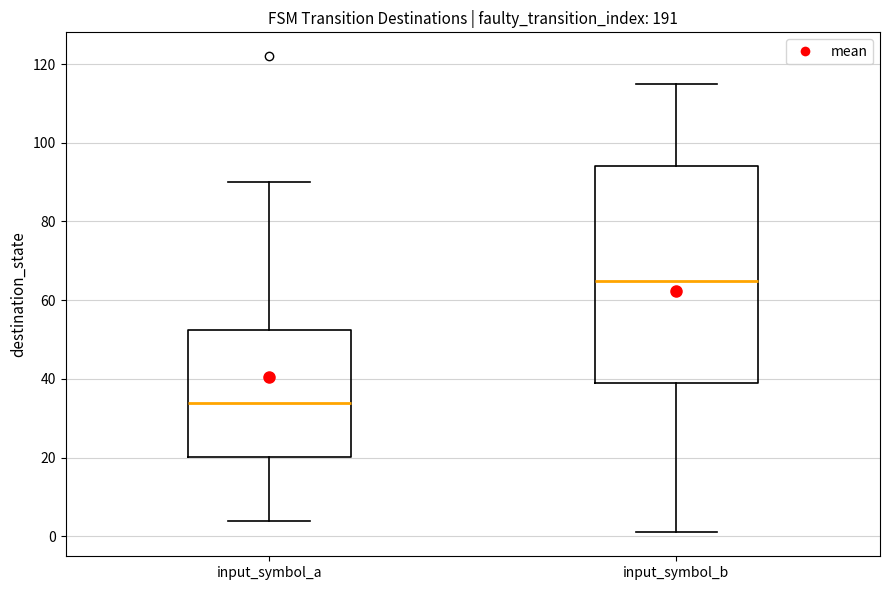

Reading left to right, transcribe this box plot: for each box, give where its median line is, the range the box spans, and where its two whiskers end, as read against the y-axis. The values are not printed on the chart, so give them approximately, as read against the axis.

input_symbol_a: median 34, box 20 to 52, whiskers 4 to 90
input_symbol_b: median 66, box 40 to 94, whiskers 2 to 116